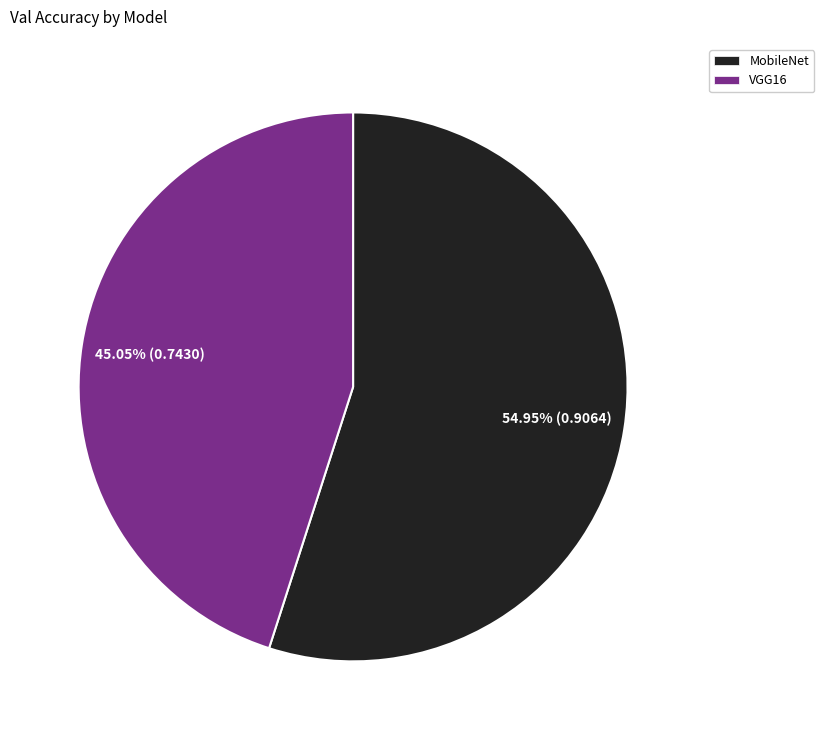

Does MobileNet represent more than half of the total?

Yes